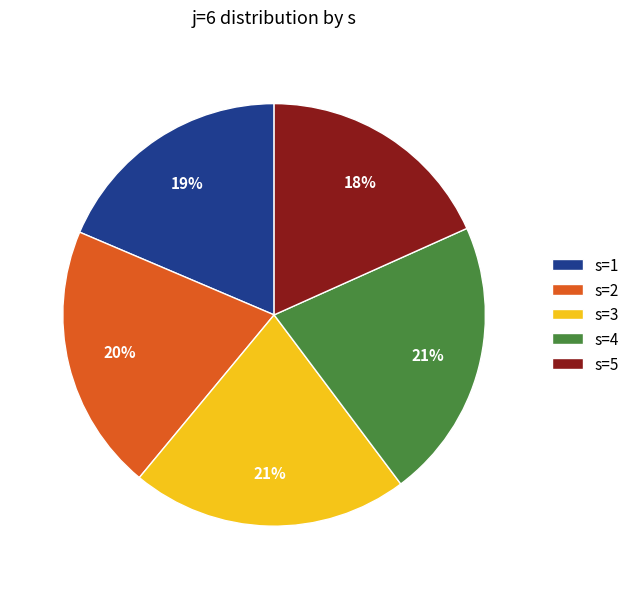

How many slices are in this pie chart?

5